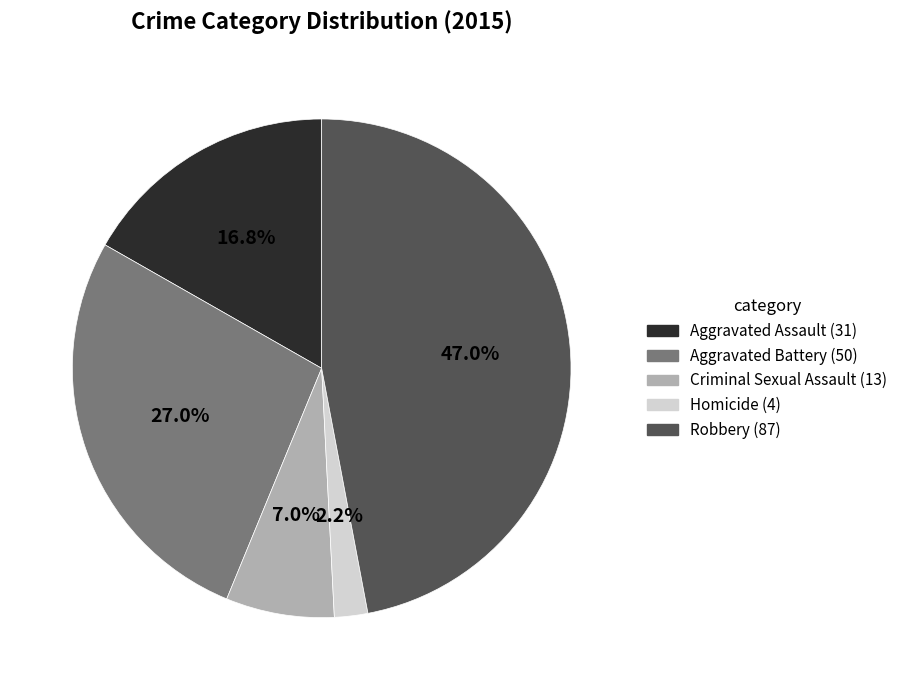

What percentage is the Aggravated Assault slice, to the nearest percent?

17%